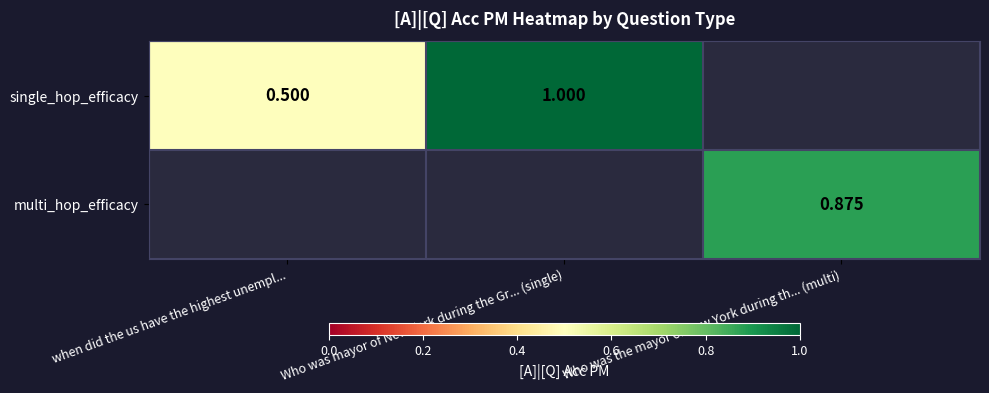

Which category has the highest value across all series?

Who was mayor of New York during the Gr... (single)